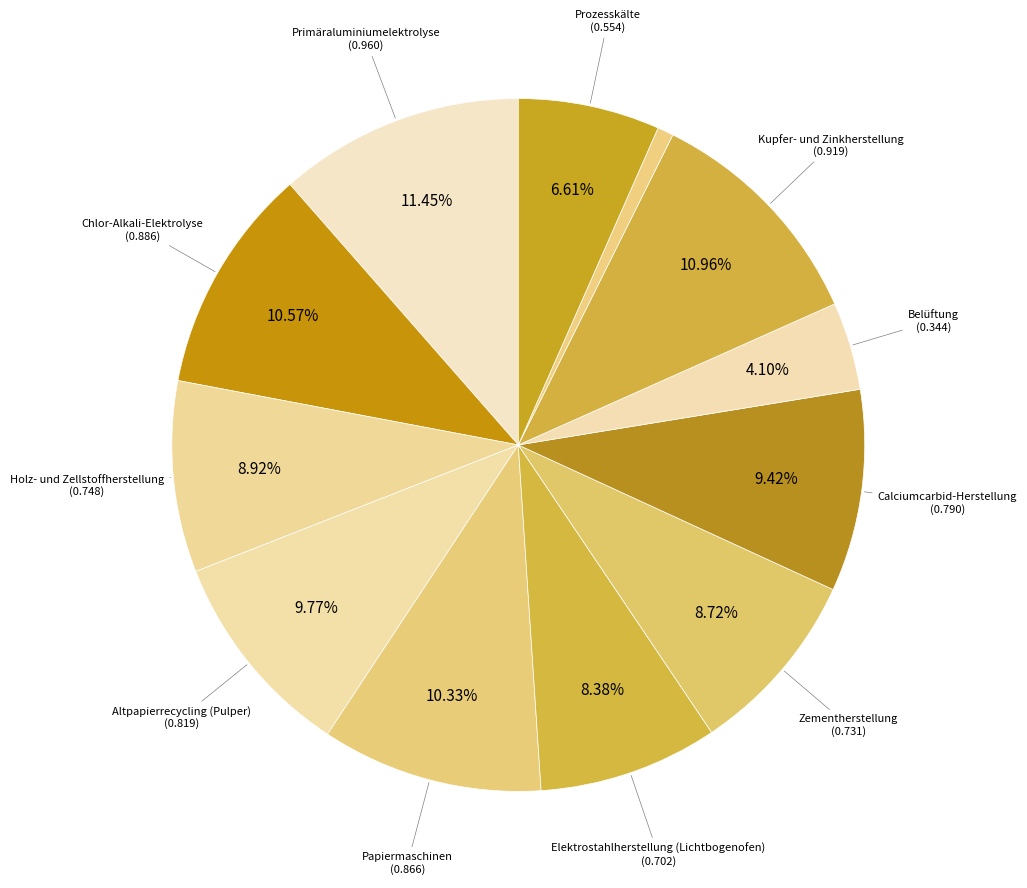

How many slices are in this pie chart?

12